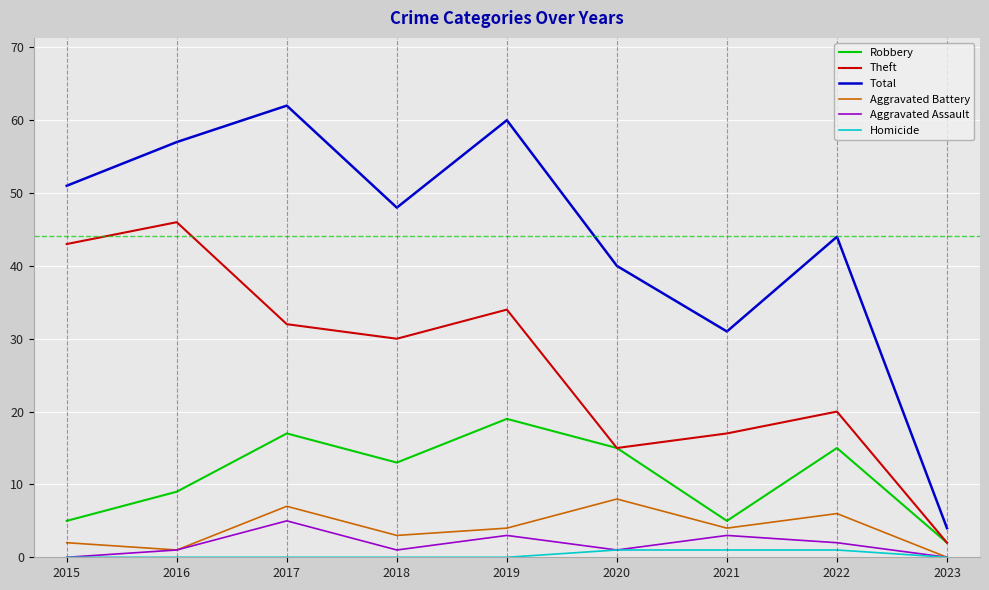

At 2021, list the series in order from largest to smallest.

Total, Theft, Robbery, Aggravated Battery, Aggravated Assault, Homicide